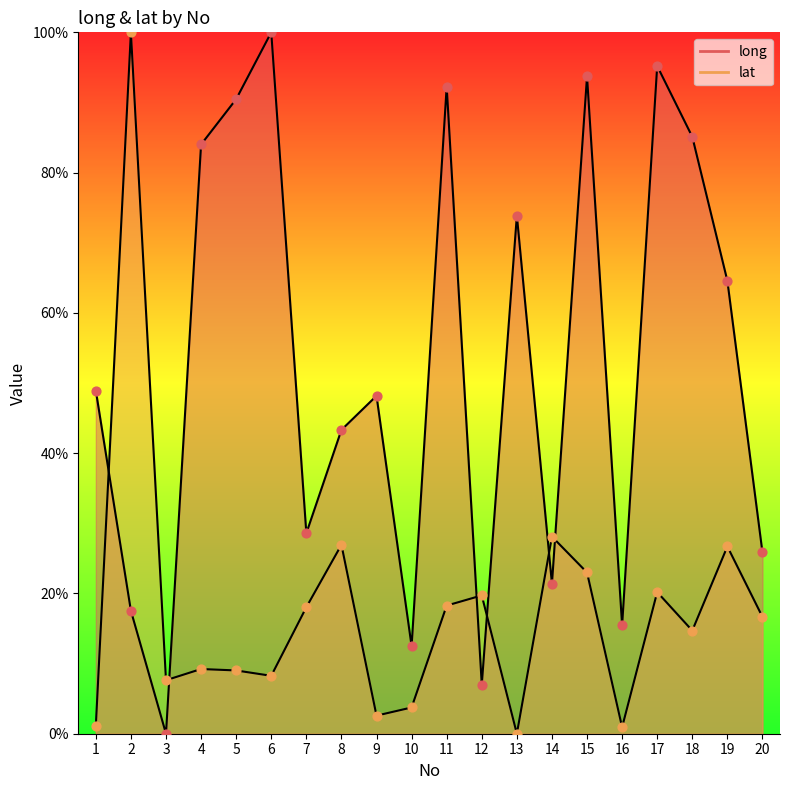

Which series contains the highest Y value?

long